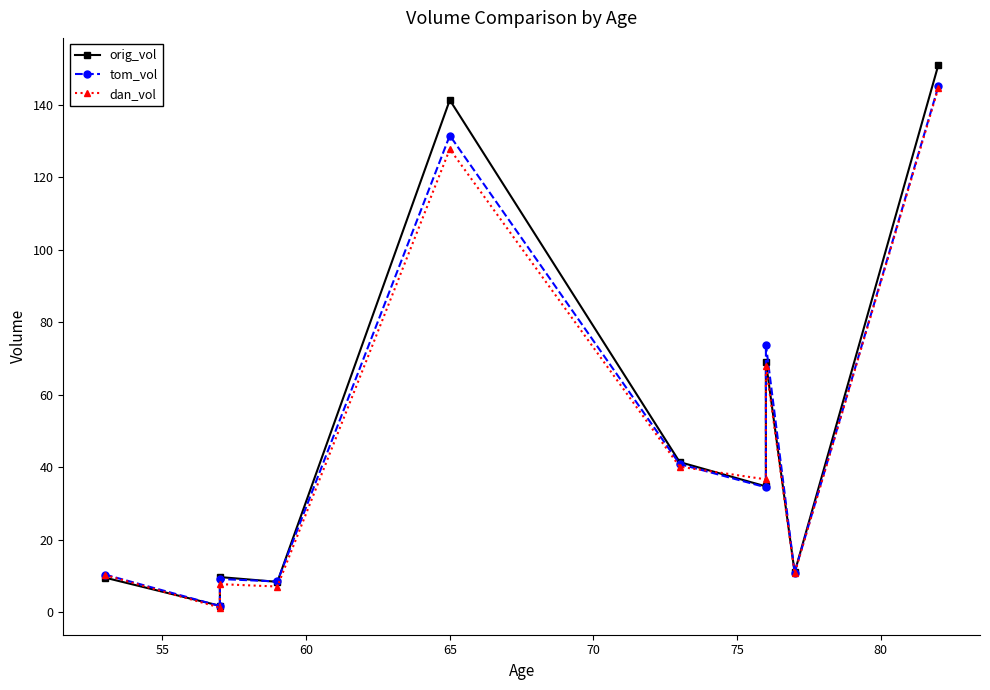

What are all the series names shown in the legend?

orig_vol, tom_vol, dan_vol